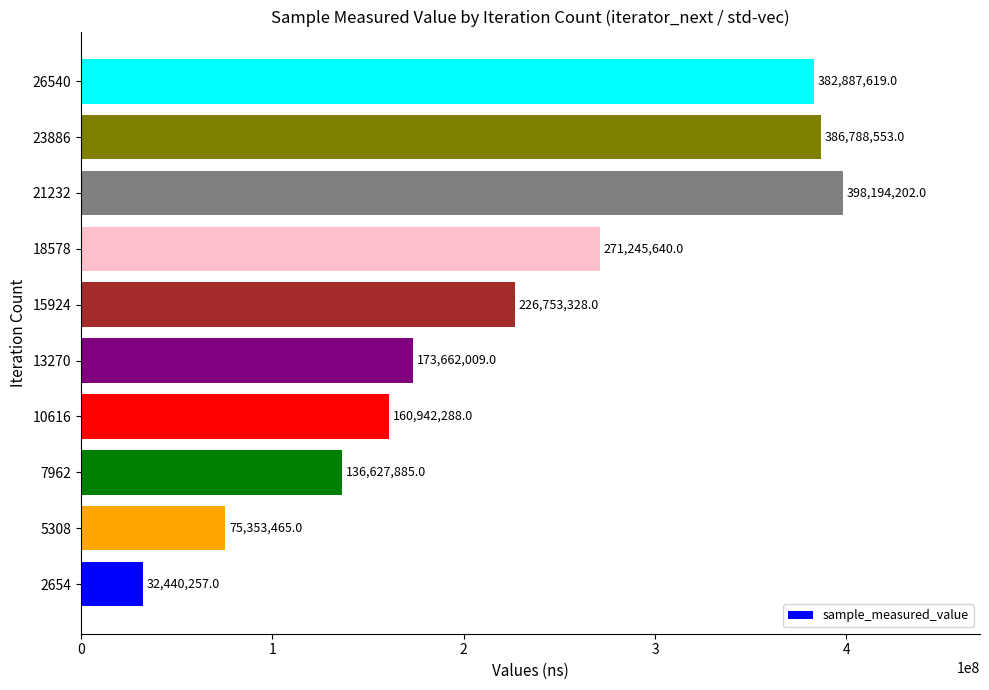

Reading top to bottom, what are all the values shown in this chart?

382887619	386788553	398194202	271245640	226753328	173662009	160942288	136627885	75353465	32440257